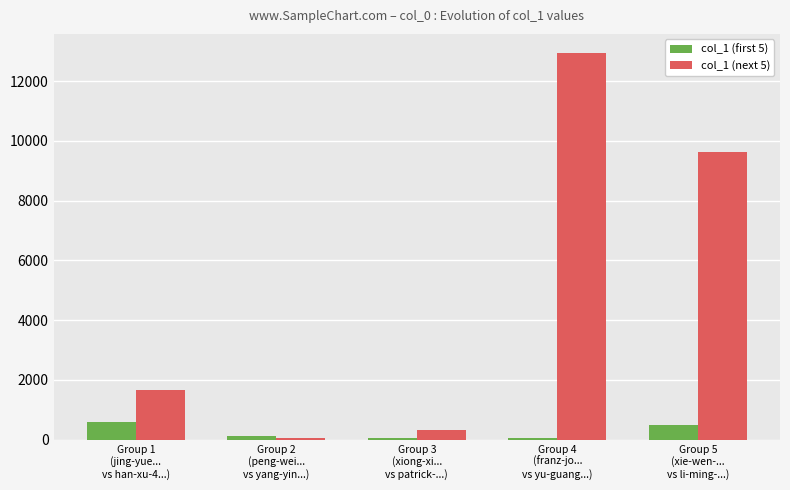

What is the value of the col_1 (next 5) bar at the 3rd from the left?

331